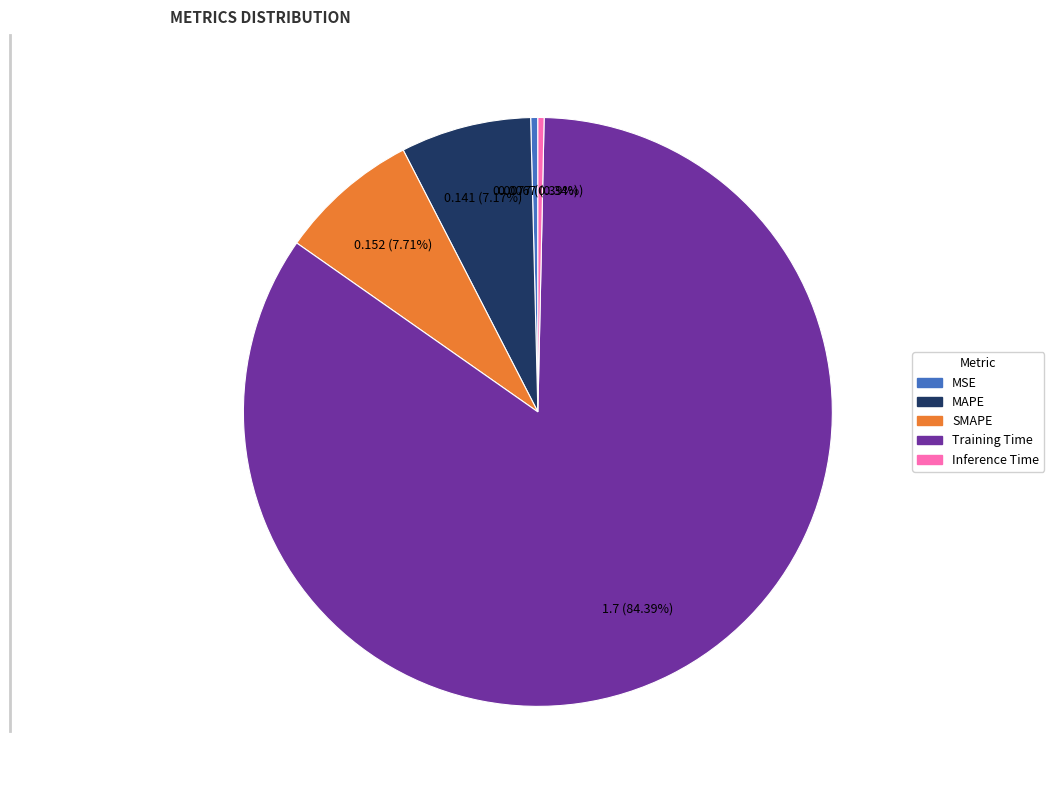

The MAPE slice represents 14% of the pie. True or false?

False